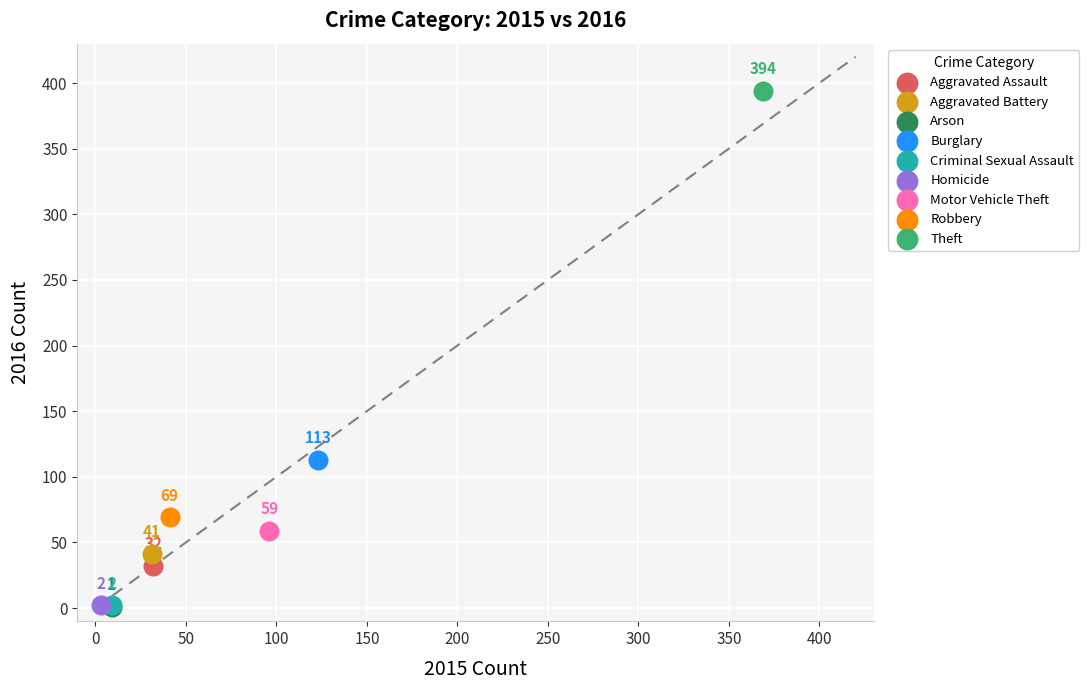

Which series contains the highest Y value?

Theft